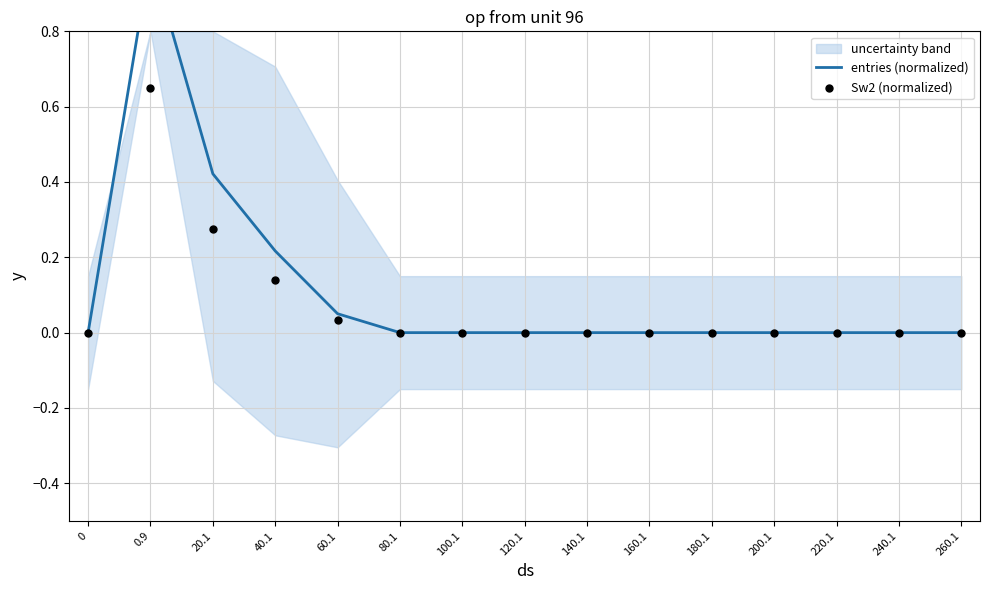

Which series has the largest total across all categories?

entries (normalized)